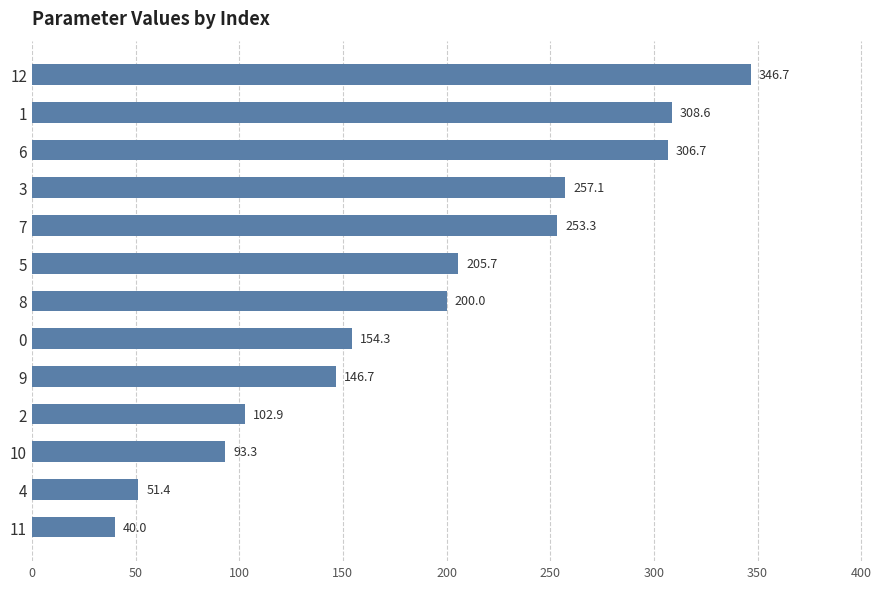

At which label is the value closest to 193?

8